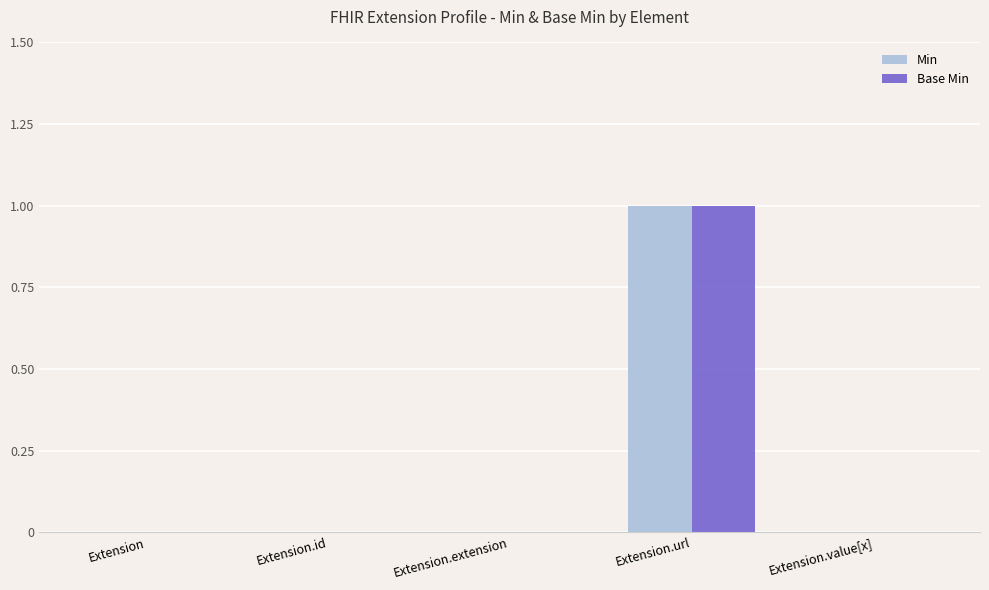

How many series are shown in this chart?

2